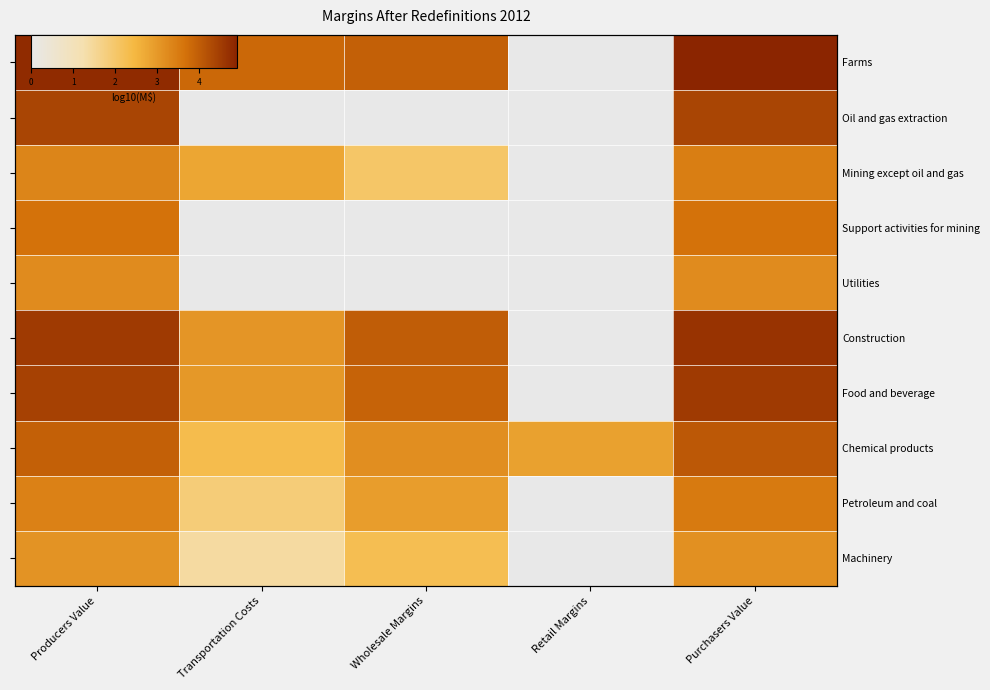

Between Transportation Costs and Retail Margins, which is larger?

Transportation Costs